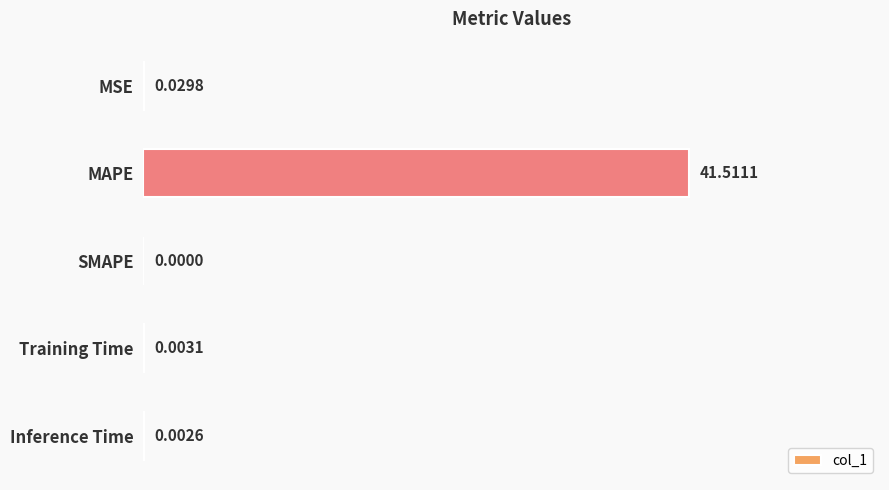

Does the chart contain stacked bars?

No